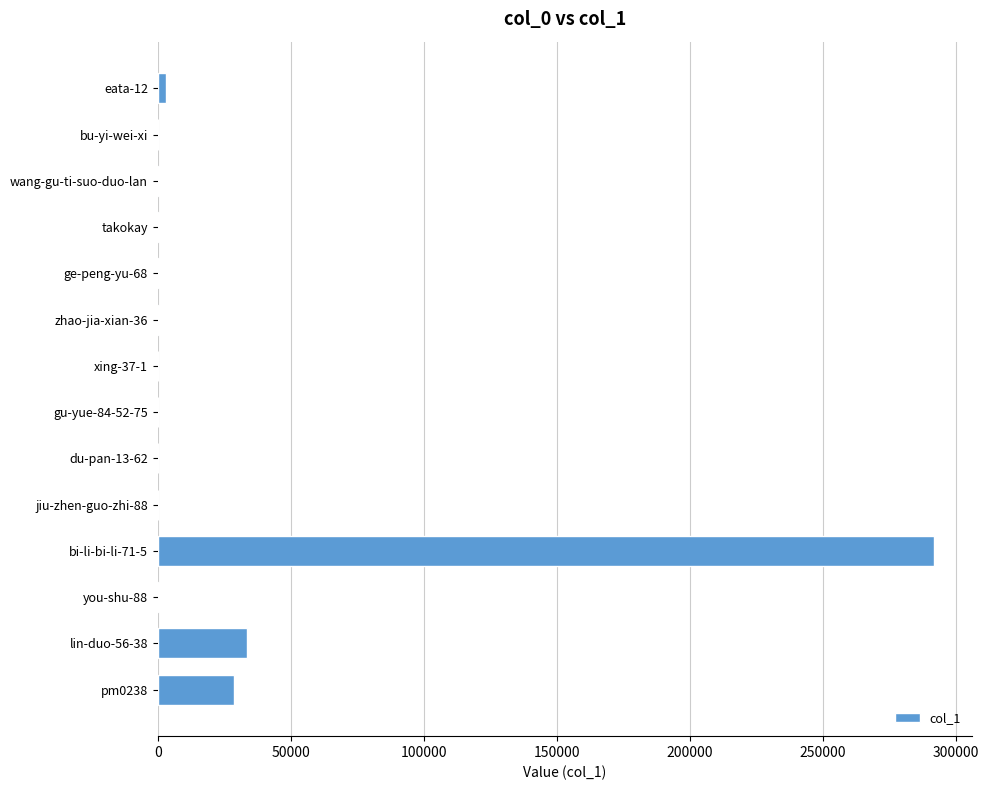

What is the sum of all values?

358996